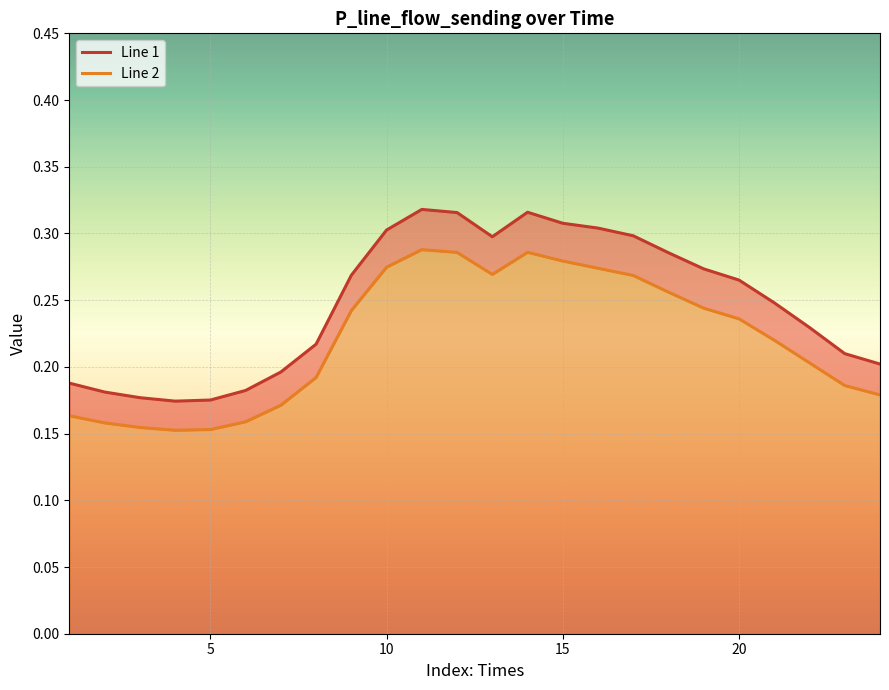

What is the average value of the Line 2 series?

0.2